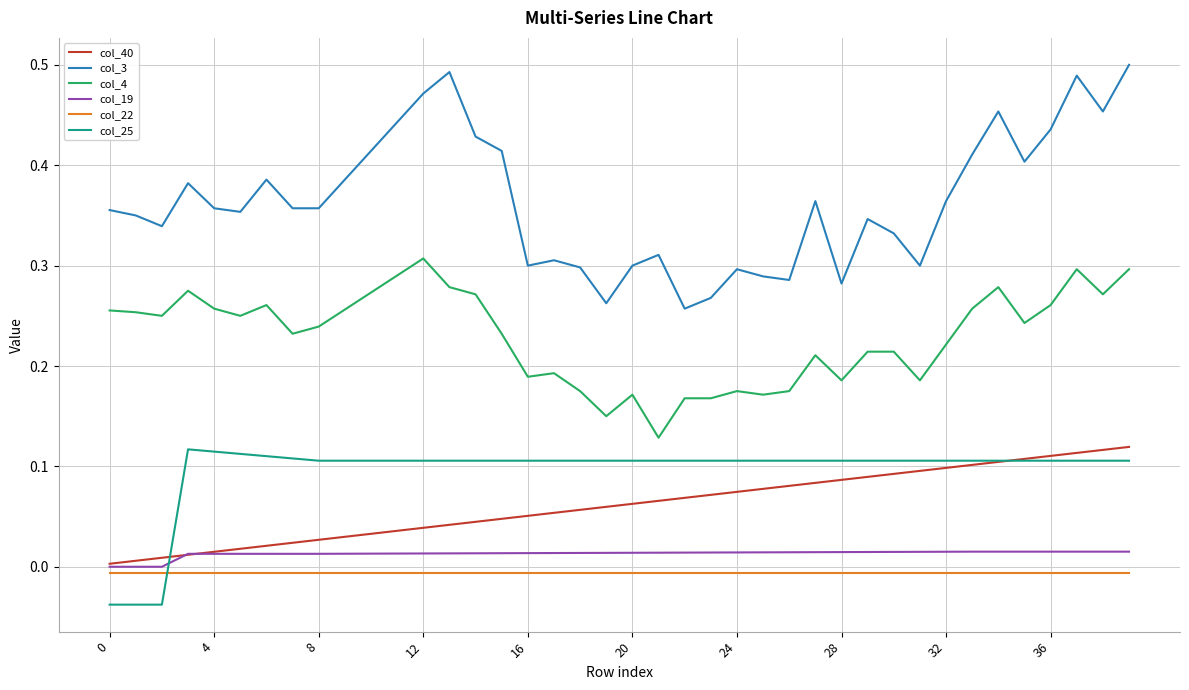

True or false: col_22 and col_25 intersect in this chart.

True